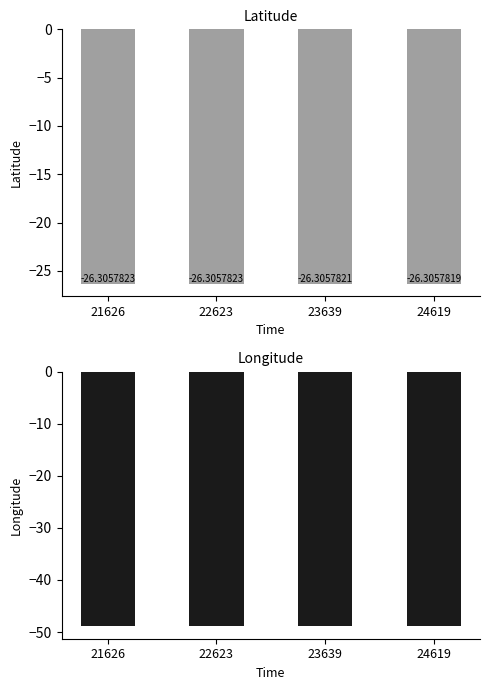

Which series changed the most between 22623 and 24619?

longitude